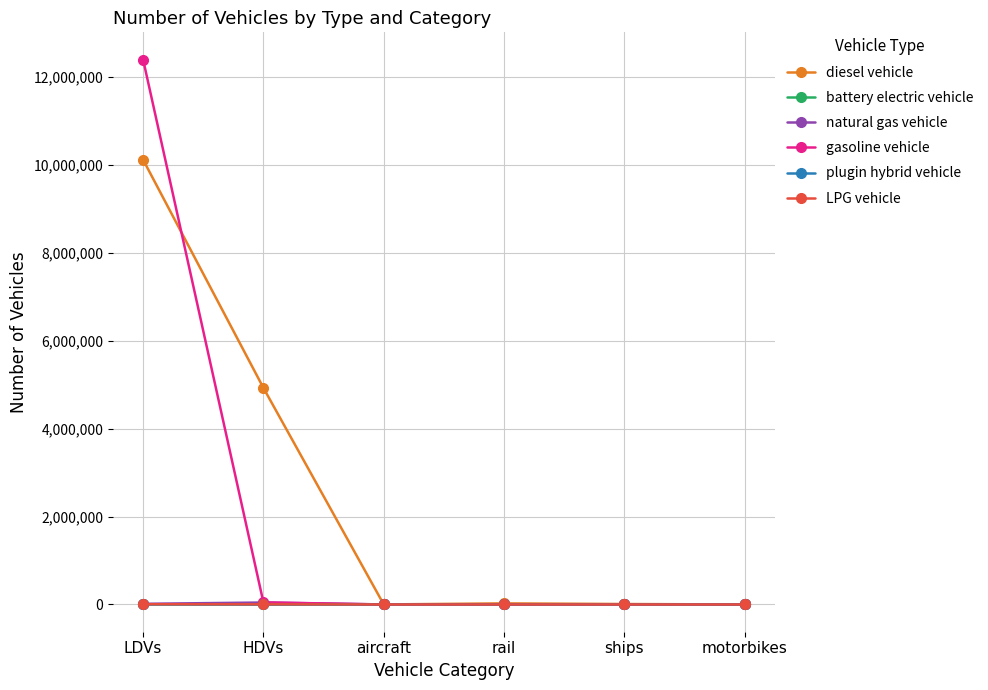

How many lines are shown in the chart?

6